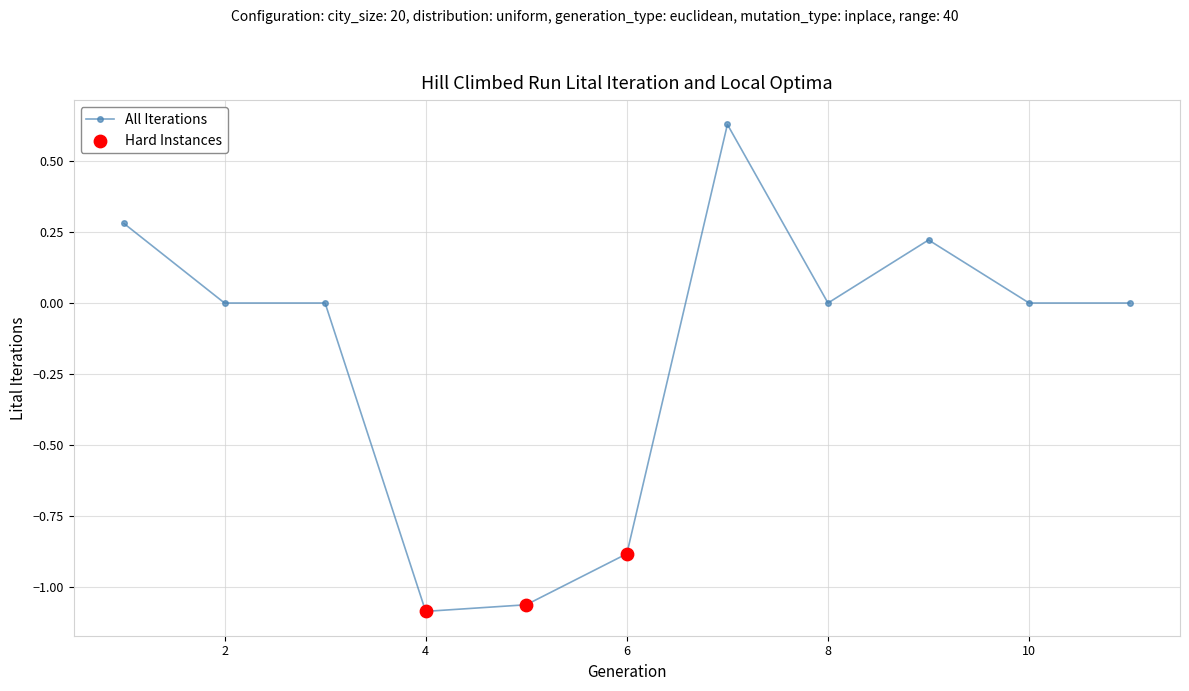

What is the difference between the maximum and second lowest values?

1.7